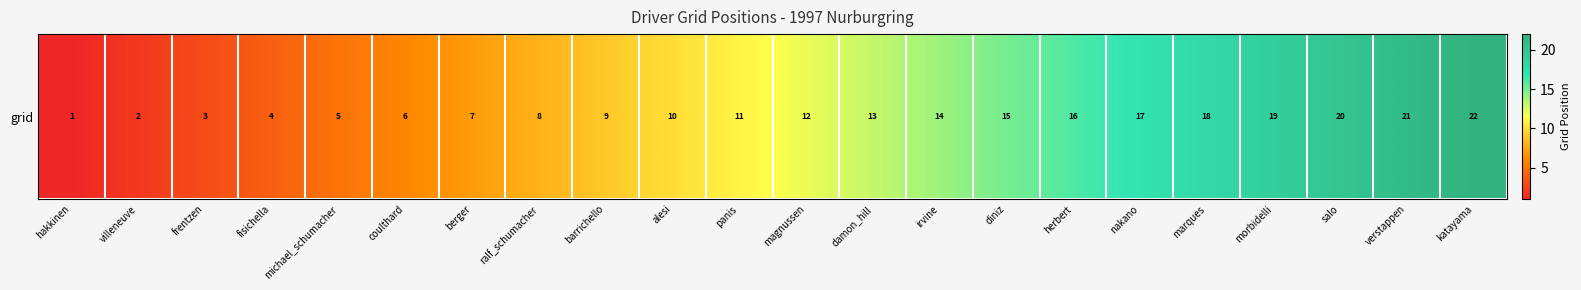

Rank the categories by value from lowest to highest.

hakkinen, villeneuve, frentzen, fisichella, michael_schumacher, coulthard, berger, ralf_schumacher, barrichello, alesi, panis, magnussen, damon_hill, irvine, diniz, herbert, nakano, marques, morbidelli, salo, verstappen, katayama